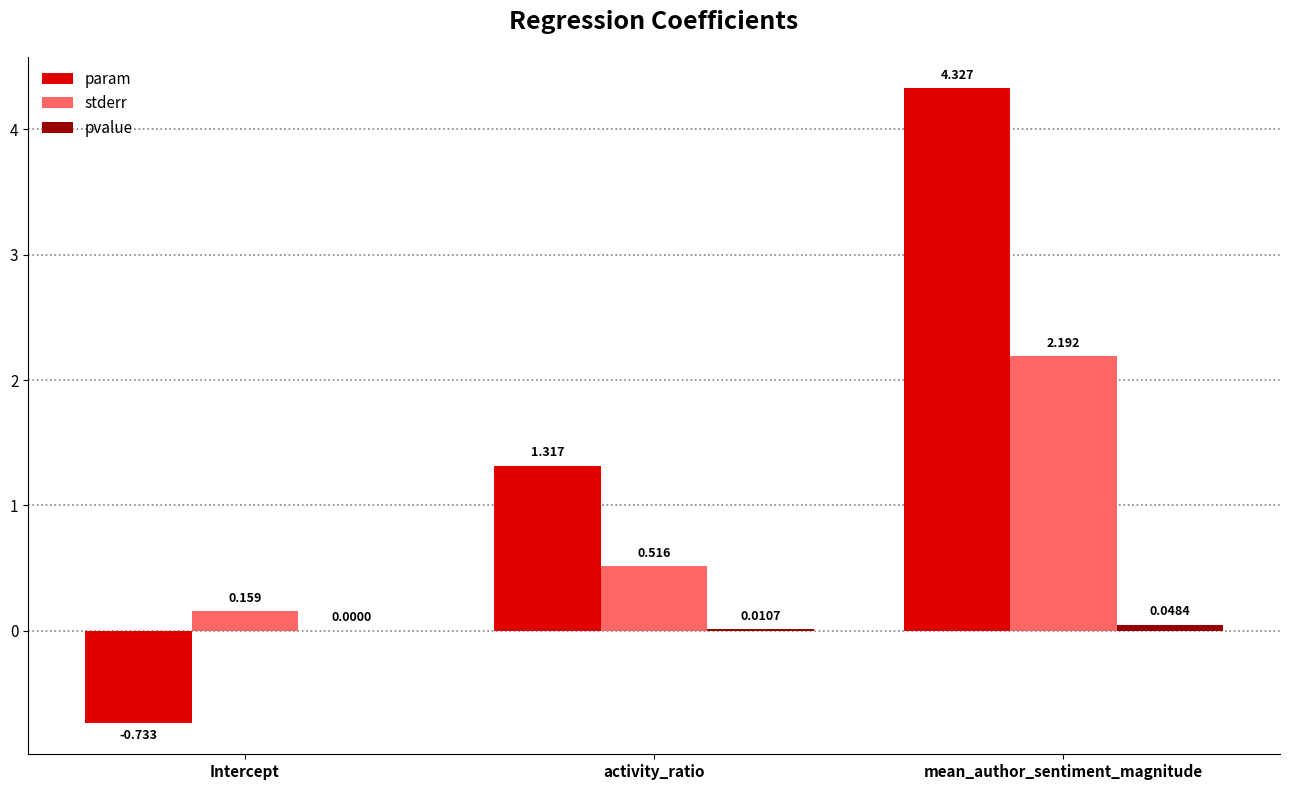

Which label corresponds to the largest value in the chart?

mean_author_sentiment_magnitude